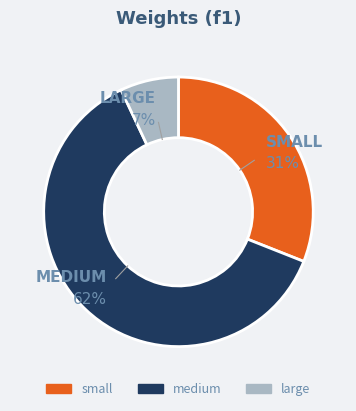

Combined, do medium and large account for over 50%?

Yes